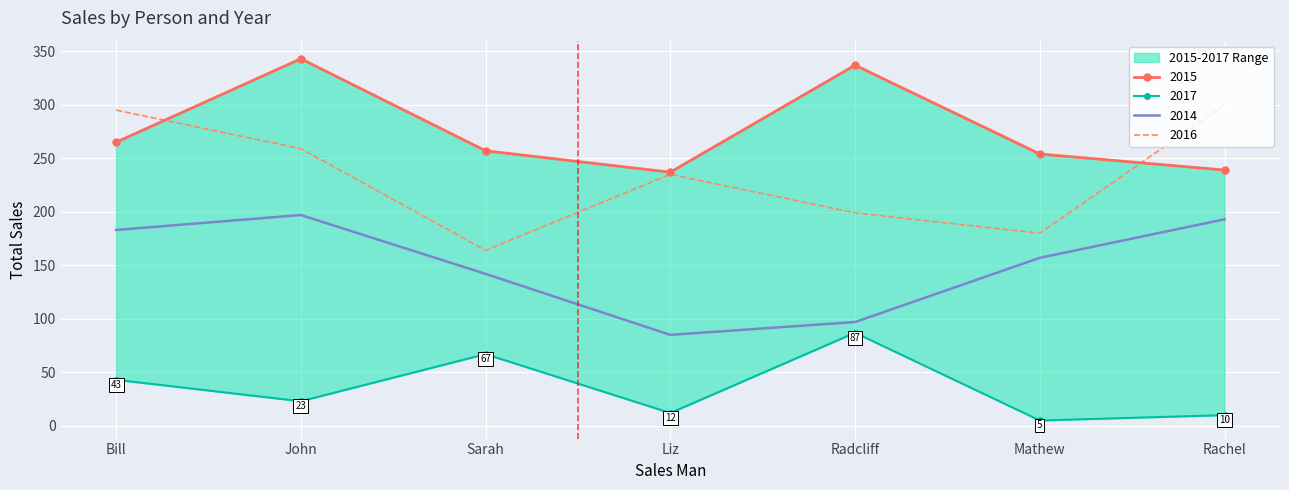

Rank the series at Liz from lowest to highest value.

2017, 2014, 2016, 2015